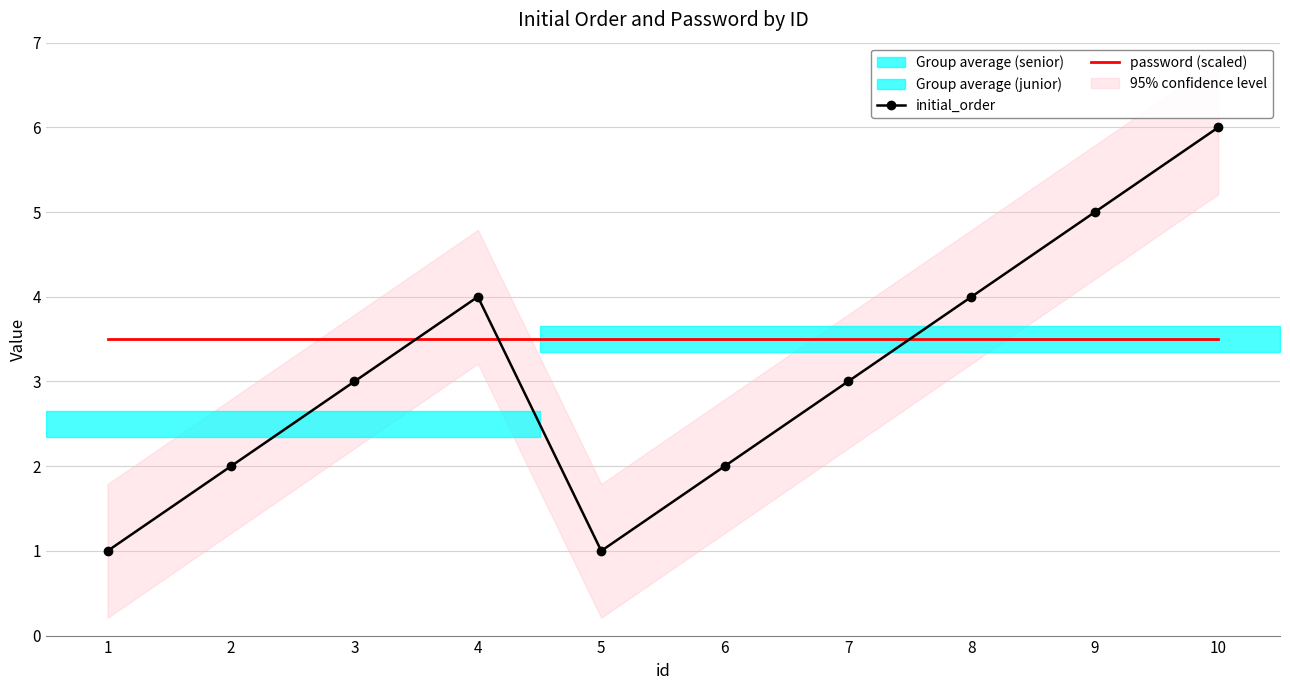

At which category is the sum across all series the highest?

10